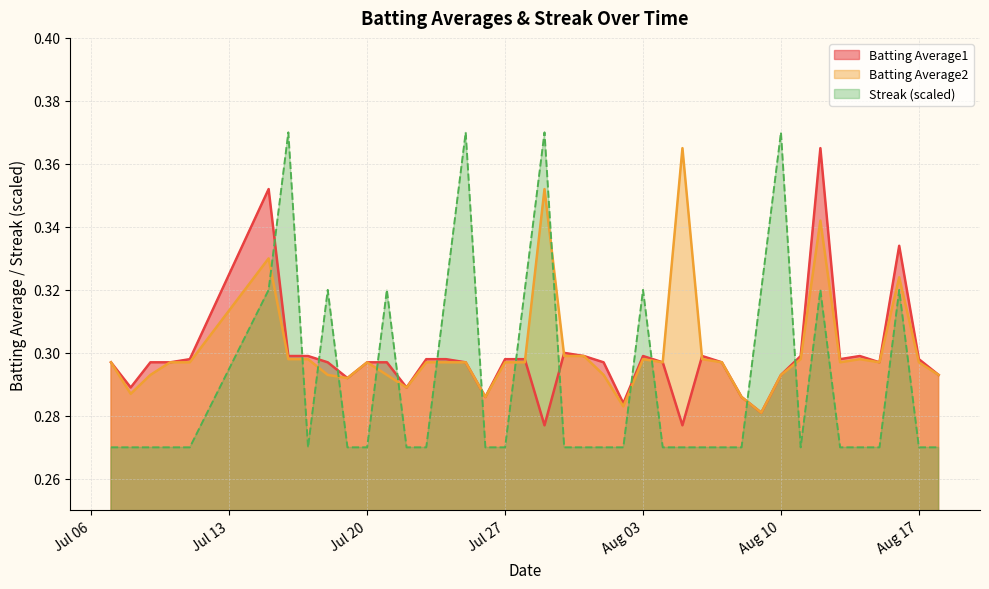

True or false: Batting Average2 and Streak cross at least once.

True